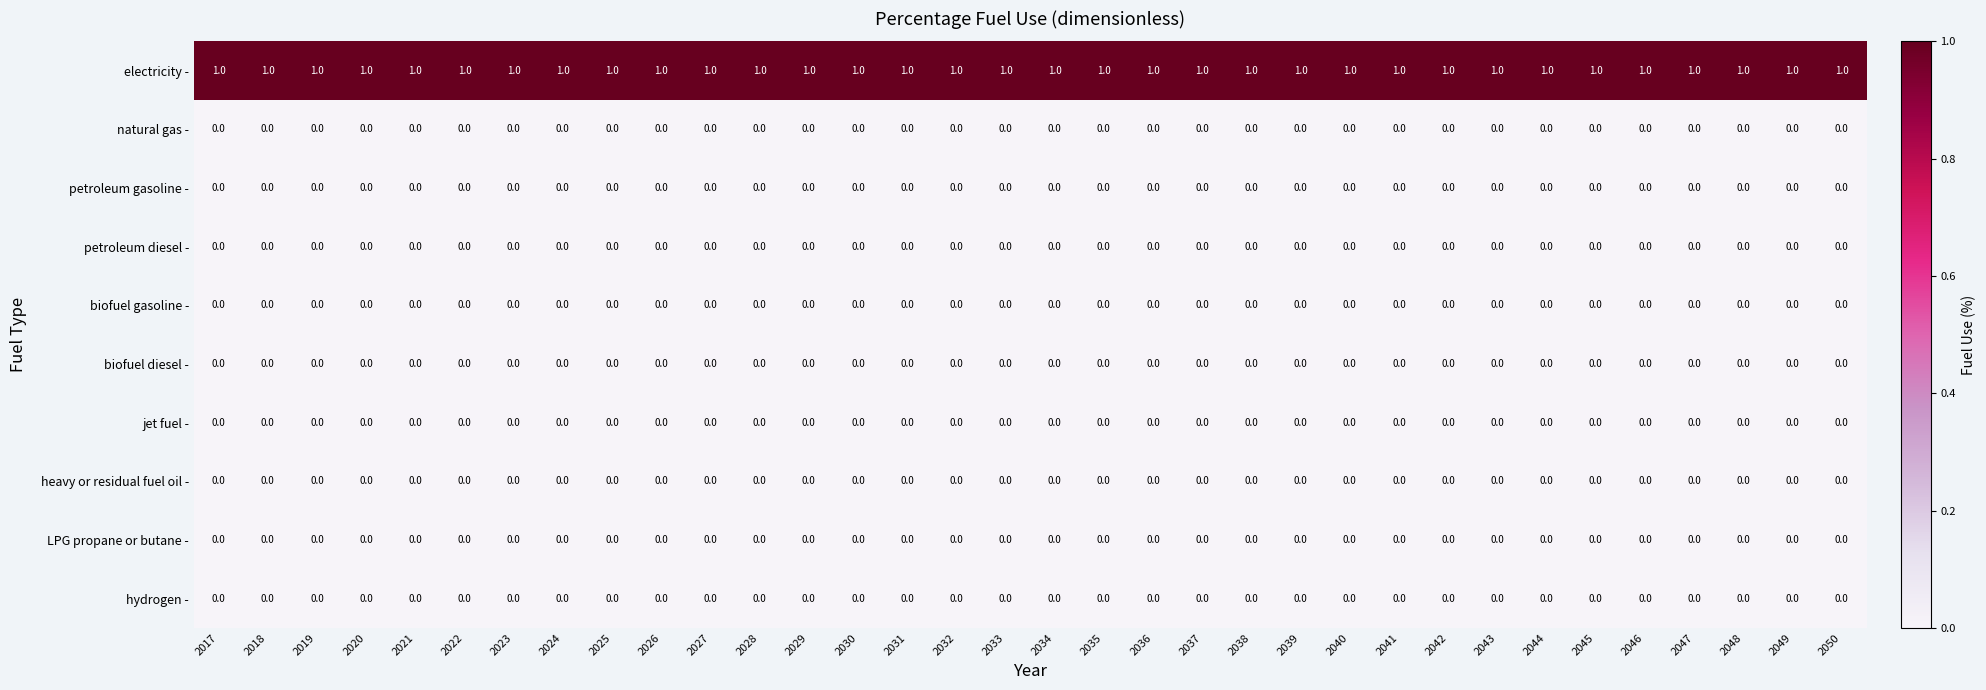

The value of petroleum gasoline - at 2018 is 0. True or false?

True